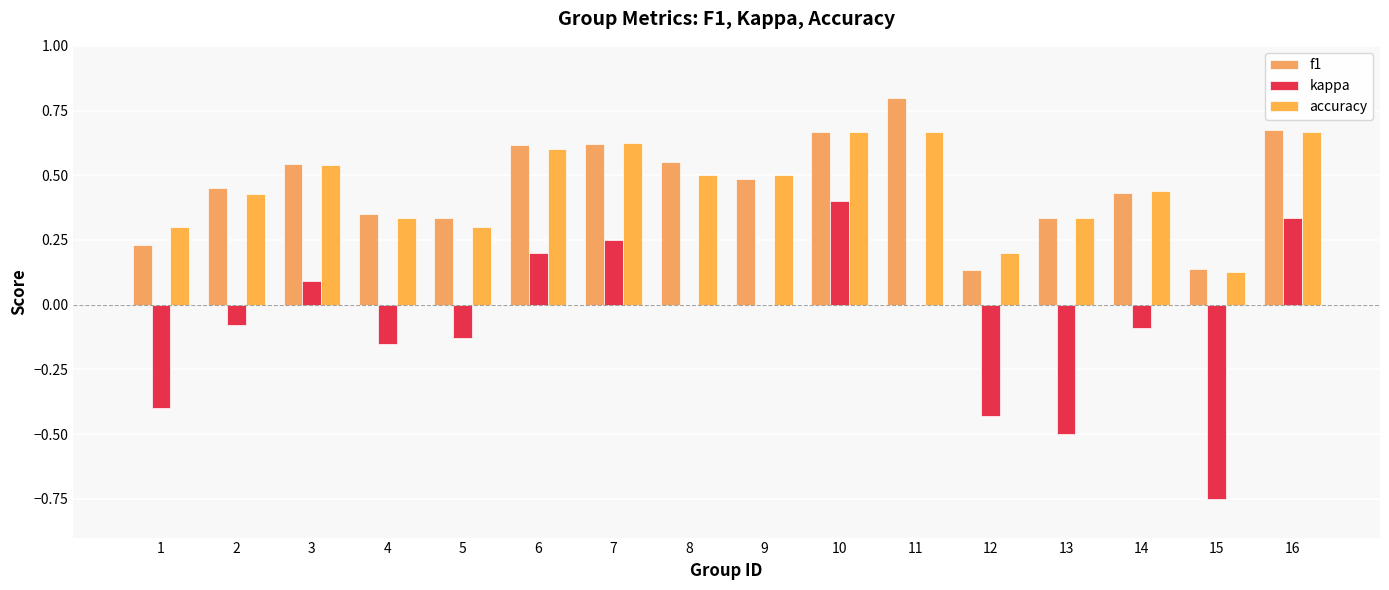

At which category is the sum across all series the highest?

10